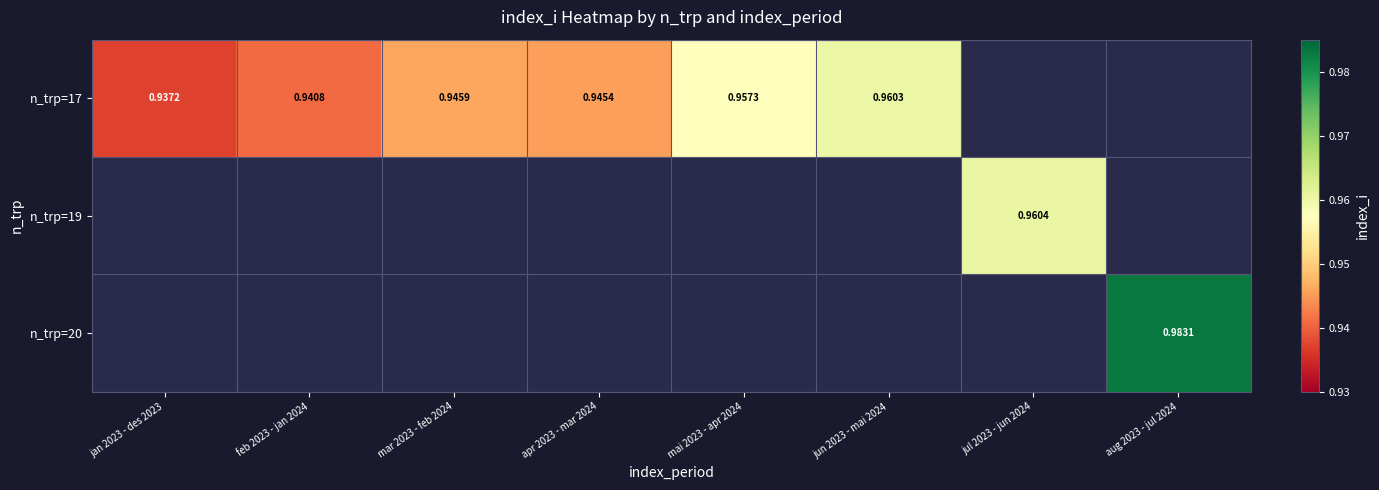

Is the value of n_trp=20 at aug 2023 - jul 2024 greater than the value of n_trp=17 at apr 2023 - mar 2024?

Yes